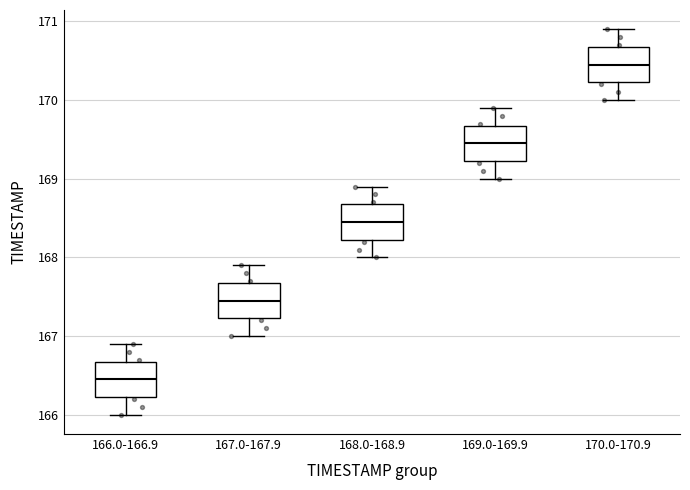

Reading left to right, transcribe this box plot: for each box, give where its median line is, the range the box spans, and where its two whiskers end, as read against the y-axis. The values are not printed on the chart, so give them approximately, as read against the axis.

166.0-166.9: median 166.5, box 166.2 to 166.7, whiskers 166.0 to 166.9
167.0-167.9: median 167.5, box 167.2 to 167.7, whiskers 167.0 to 167.9
168.0-168.9: median 168.5, box 168.2 to 168.7, whiskers 168.0 to 168.9
169.0-169.9: median 169.5, box 169.2 to 169.7, whiskers 169.0 to 169.9
170.0-170.9: median 170.5, box 170.2 to 170.7, whiskers 170.0 to 170.9